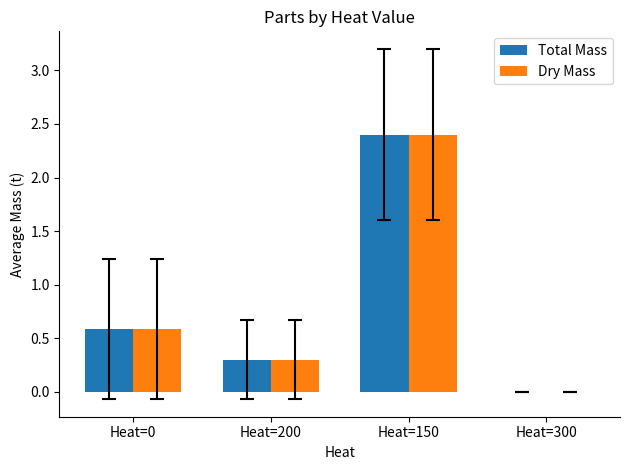

Which category has the highest value in the Total Mass series?

Heat=150